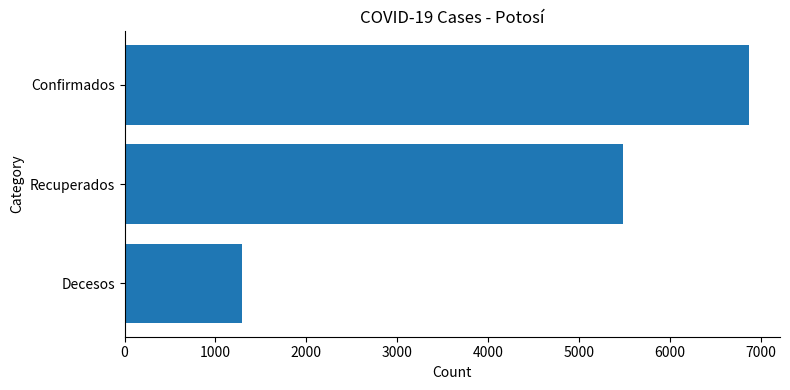

Reading top to bottom, extract all data points from this chart.

Confirmados=6869	Recuperados=5480	Decesos=1298